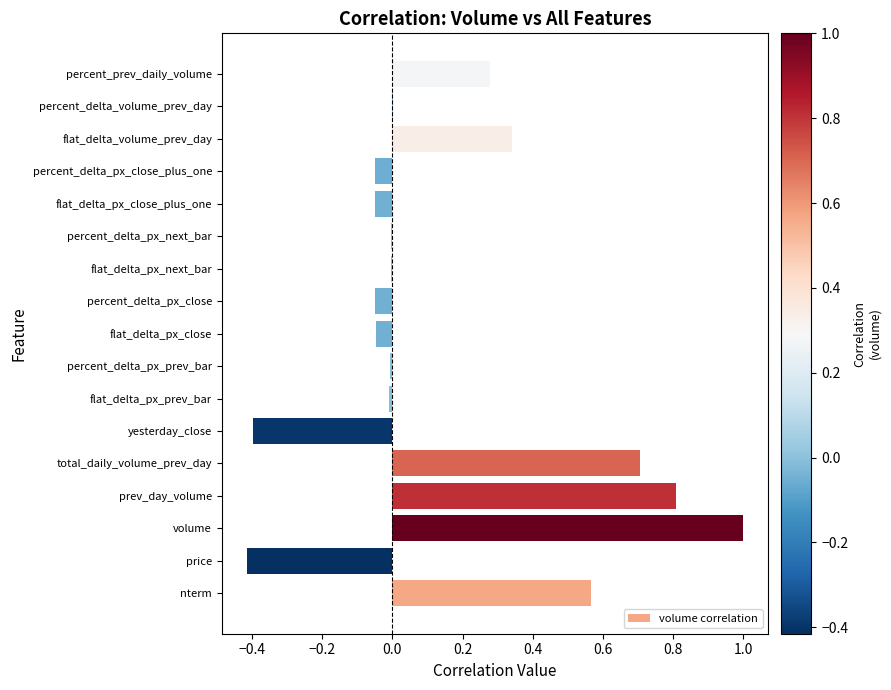

What is the greatest value displayed?

1.0